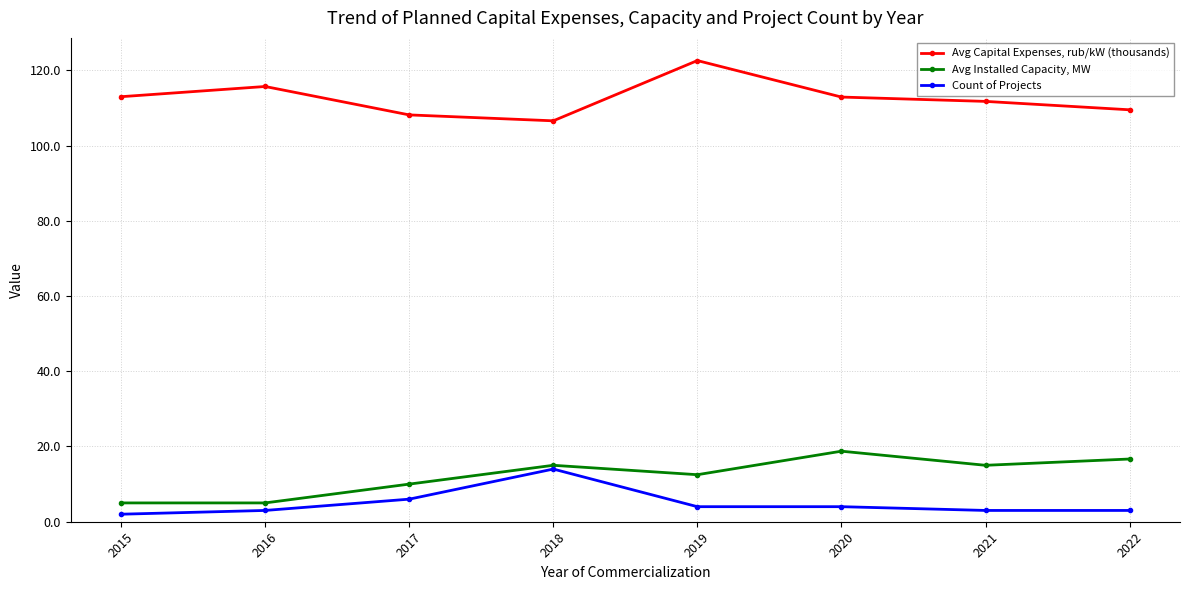

True or false: Avg Capital Expenses, rub/kW (thousands) has a value of 60.3 at 2017.

False